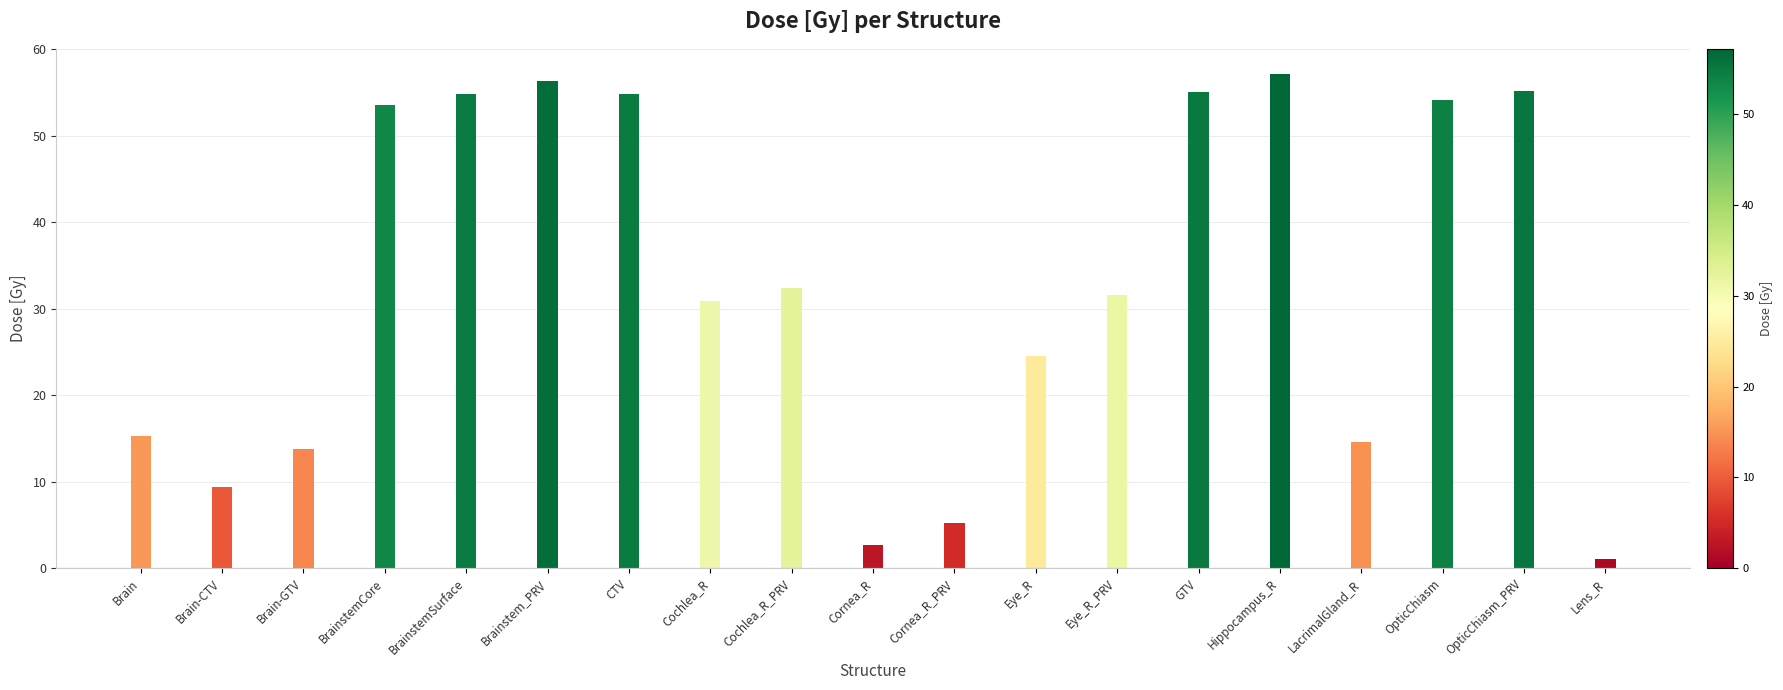

Is it true that the value at Brain is 15.3?

True